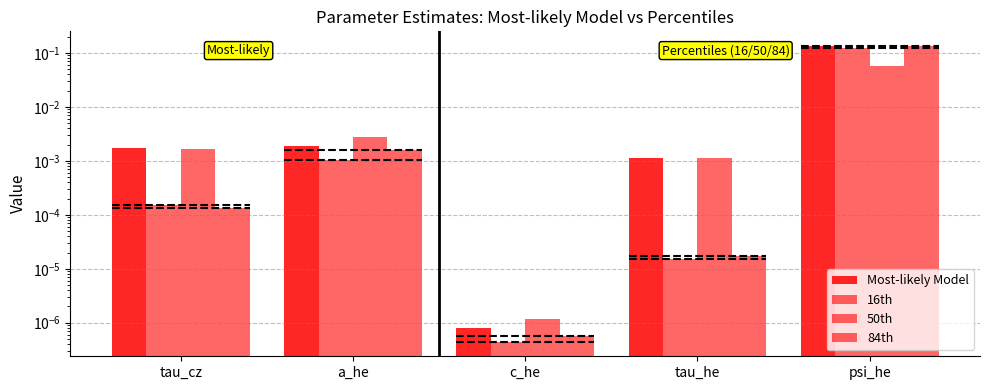

Which series changed the most between c_he and psi_he?

Most-likely Model